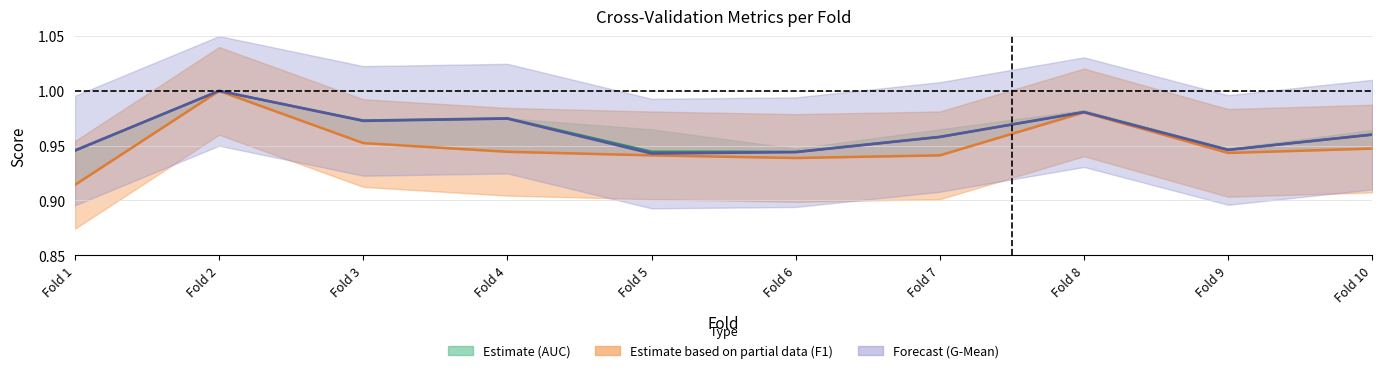

Read the F1 Score (Partial) value at Fold 5.

0.9